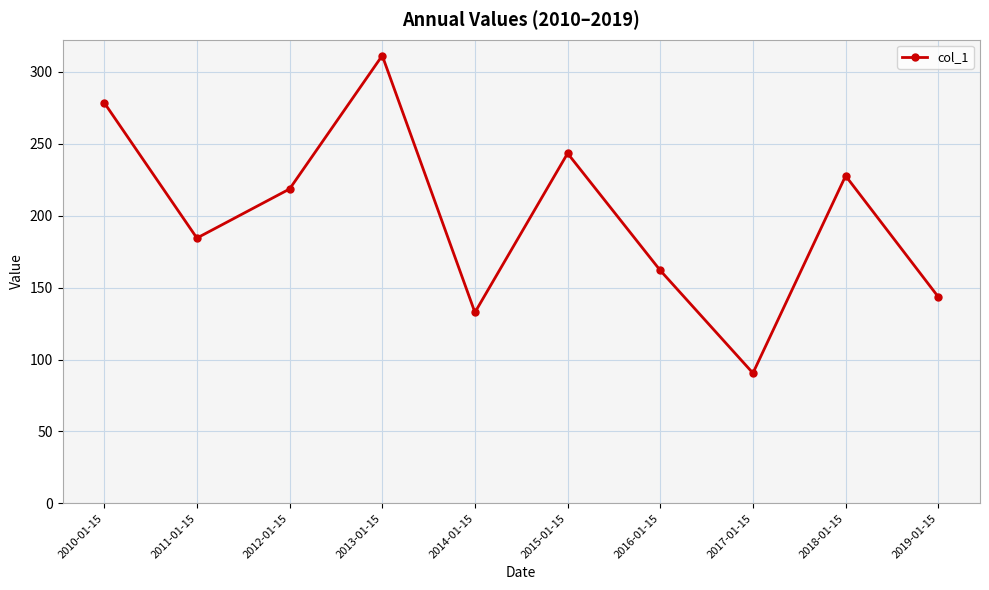

At which category does the data reach its first local peak?

2013-01-15